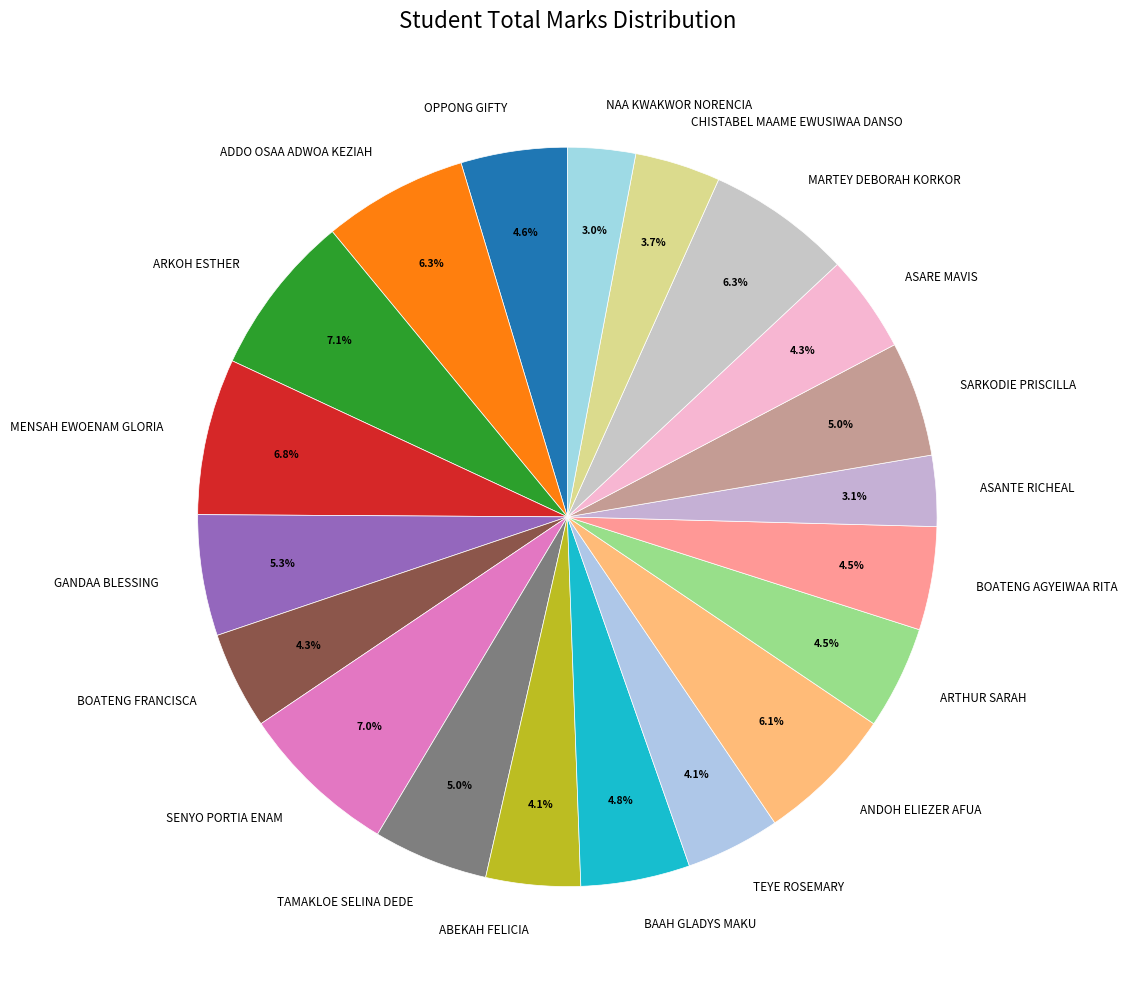

Count the number of slices in the pie.

20